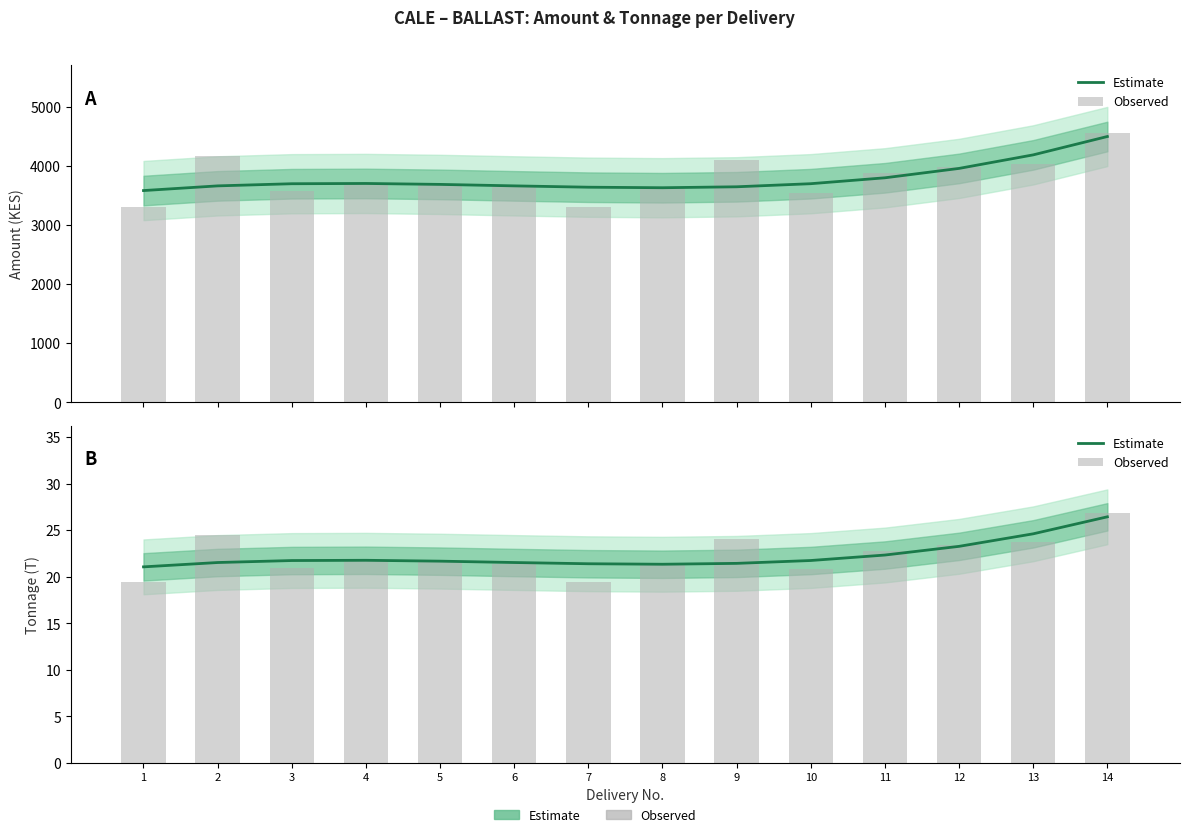

What are all the series names shown in the legend?

Estimate, Observed